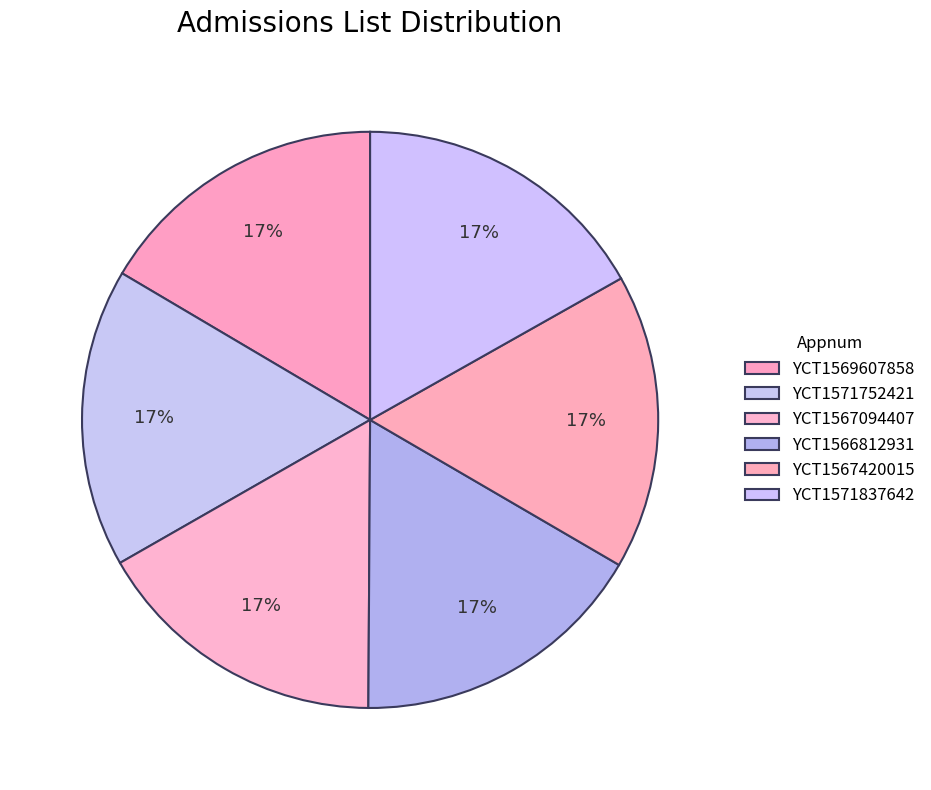

How many slices are in this pie chart?

6